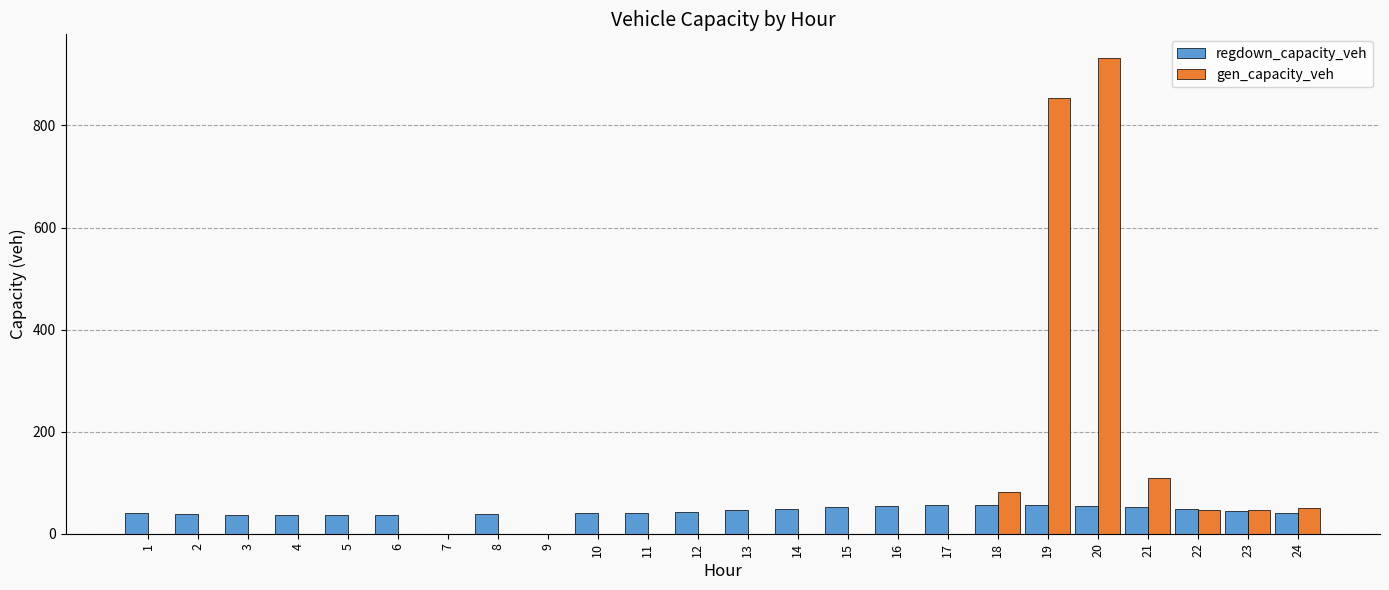

Is it true that regdown_capacity_veh equals 43.9 at 23?

True